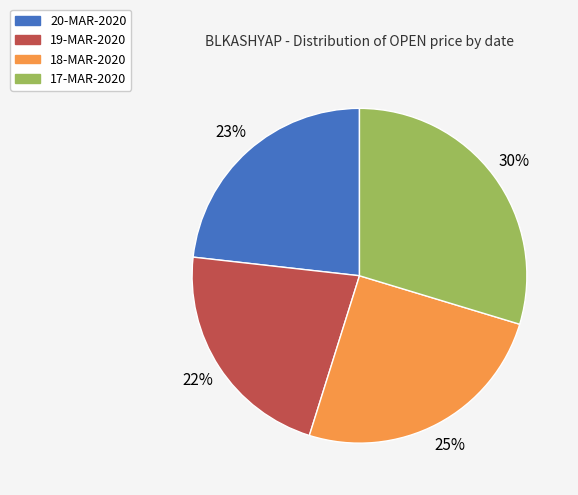

Rank the categories by value from highest to lowest.

17-MAR-2020, 18-MAR-2020, 20-MAR-2020, 19-MAR-2020